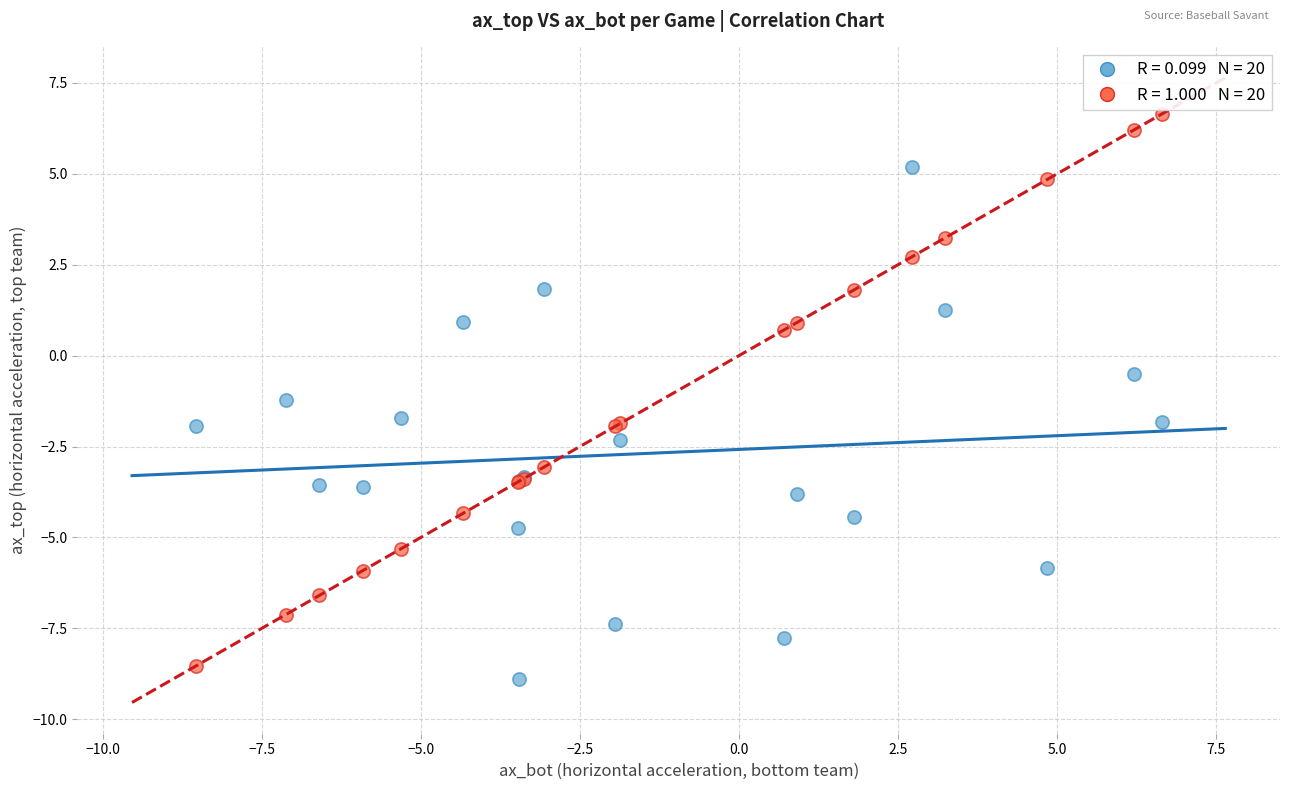

Across all series, what Y value is closest to -1?

-1.2